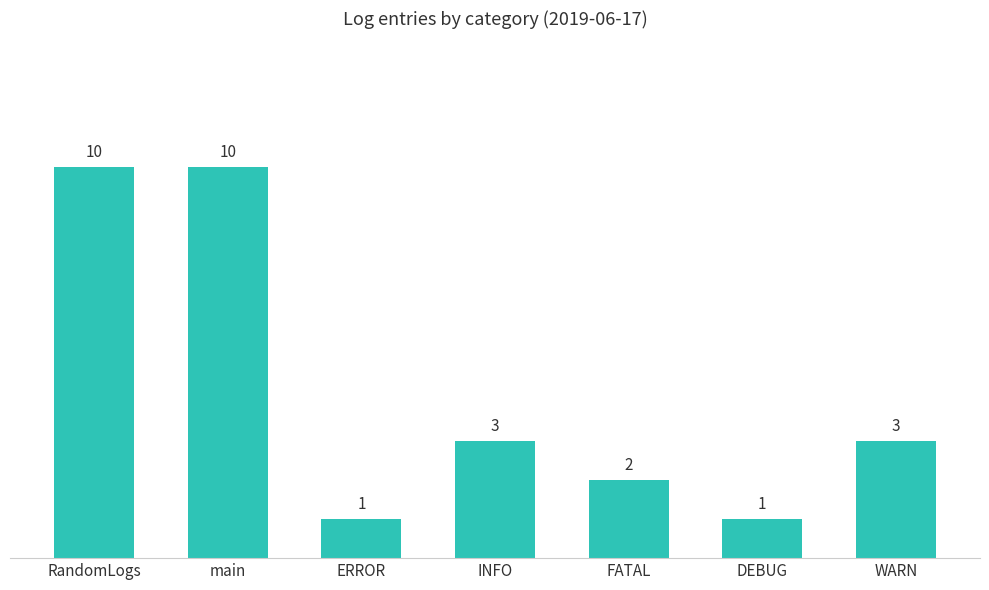

What is the ratio of the value at WARN to the value at DEBUG?

3.0